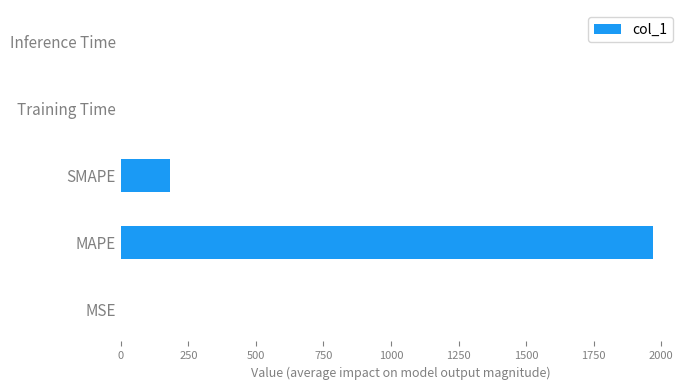

What is the sum of all values?

2152.9